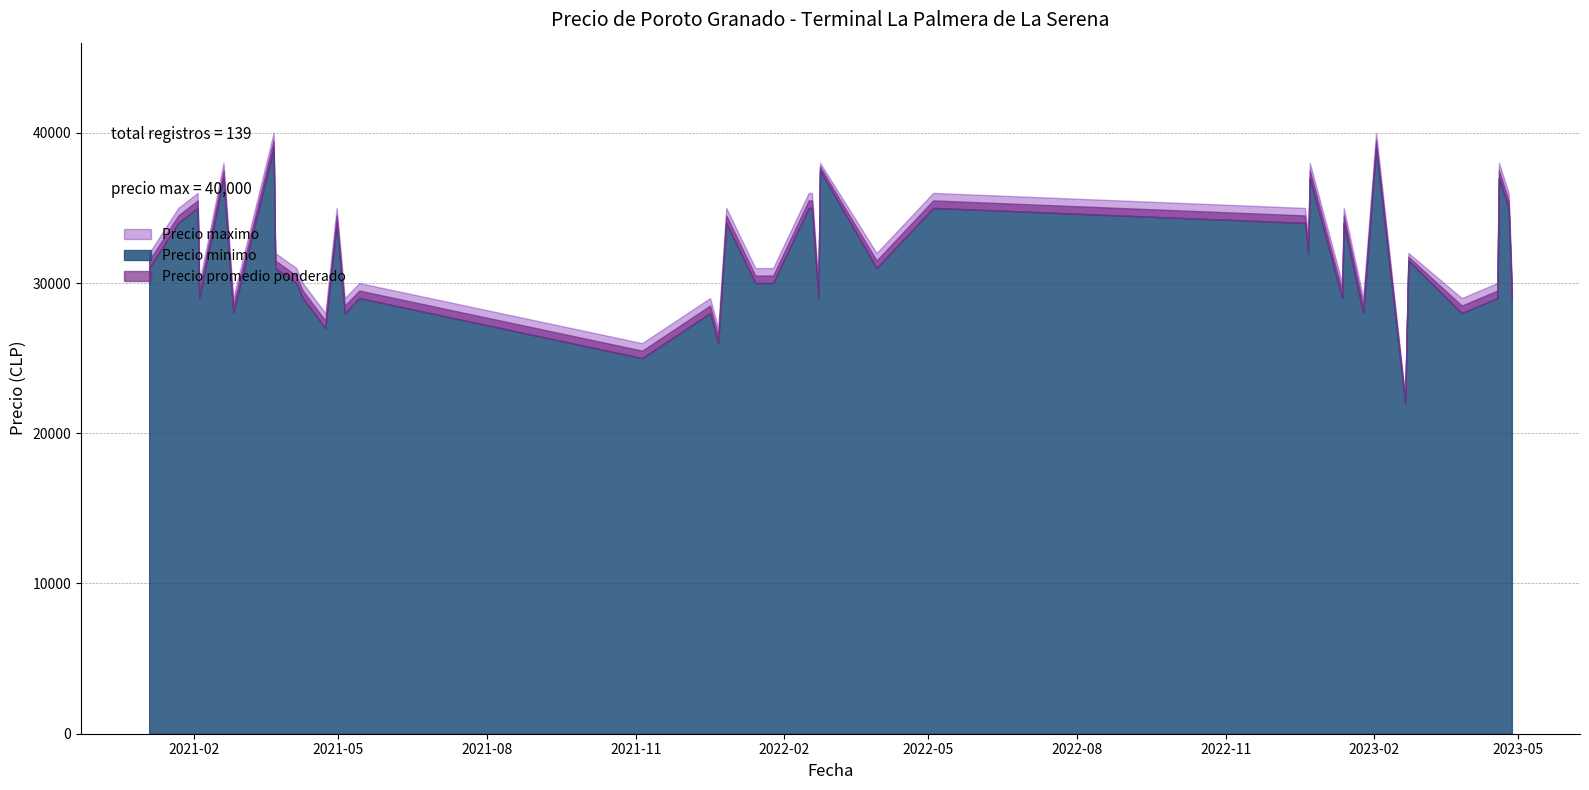

What is the spread (max minus min) of values at 2021-12-22?

1000